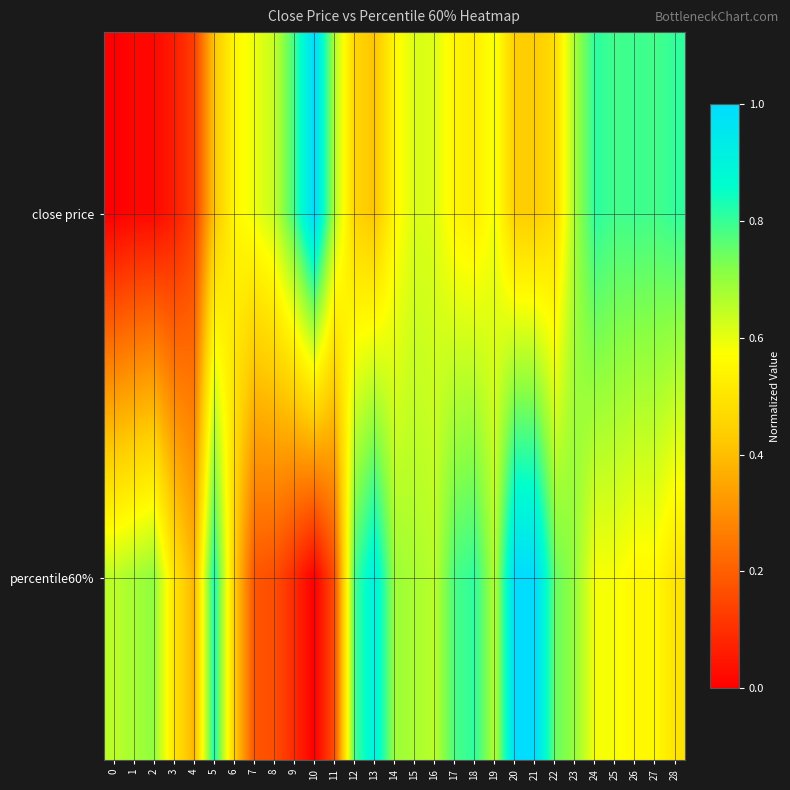

What is the total value across all series at 11?

0.8